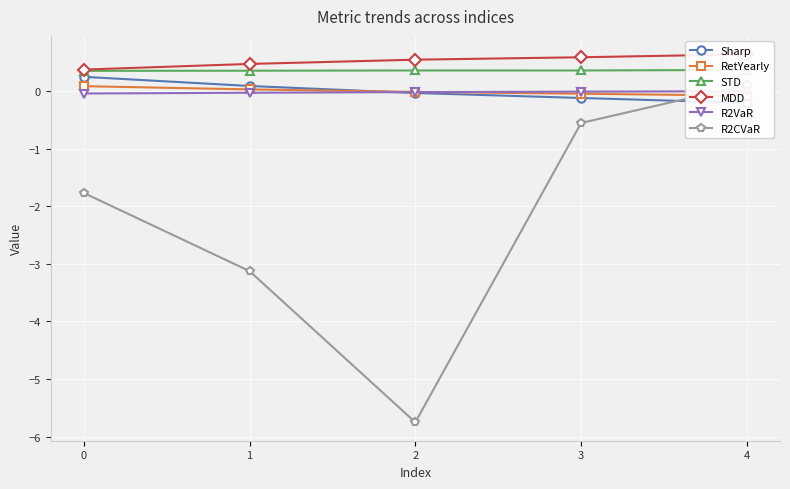

At how many categories does at least one series exceed -5?

5